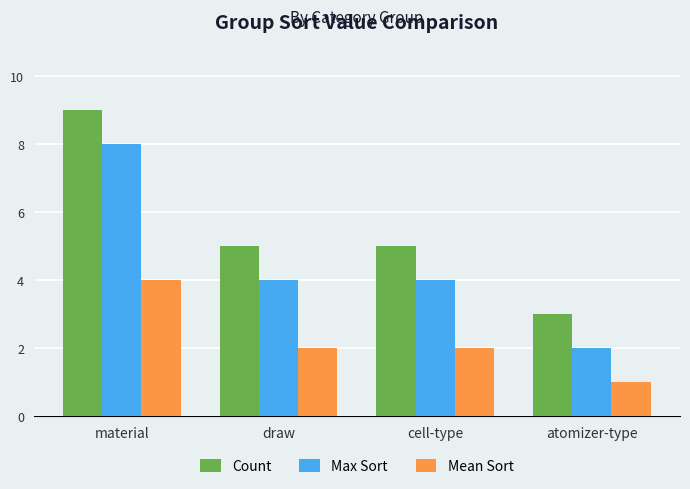

What is the spread (max minus min) of values at material?

5